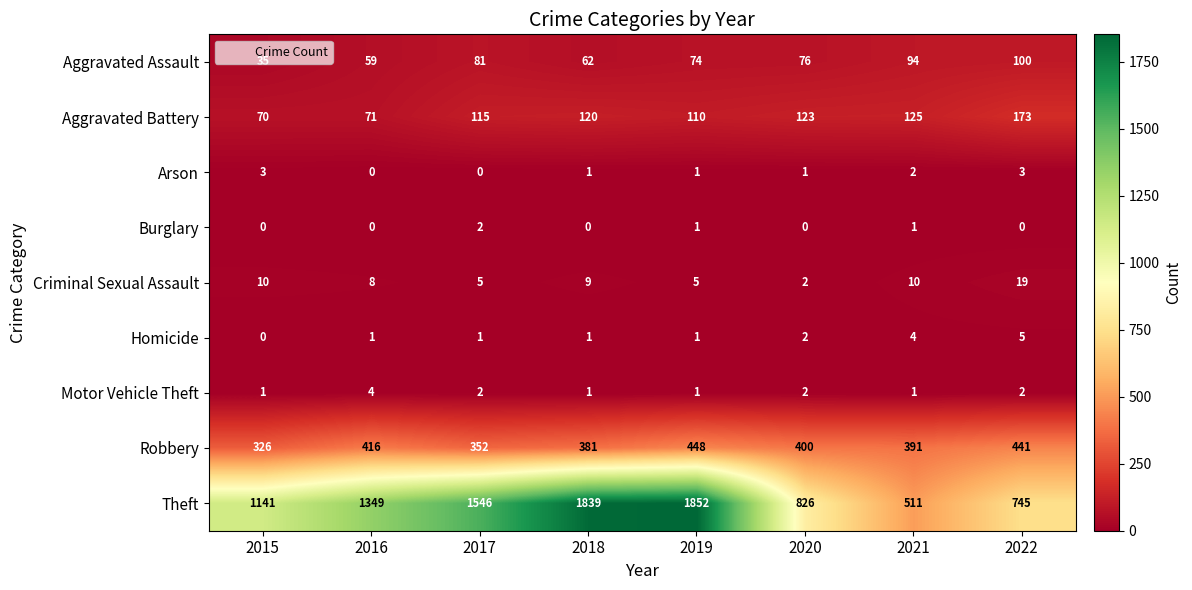

Which series changed the most between 2015 and 2019?

Theft